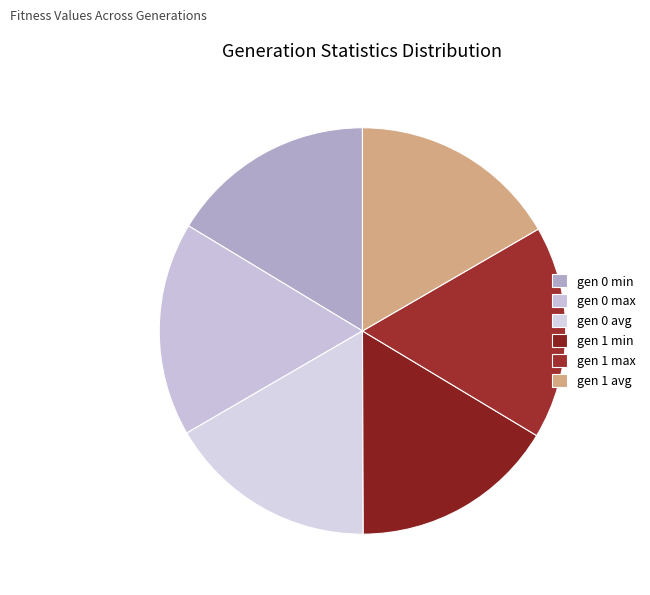

True or false: gen 0 max accounts for 17% of the total.

True